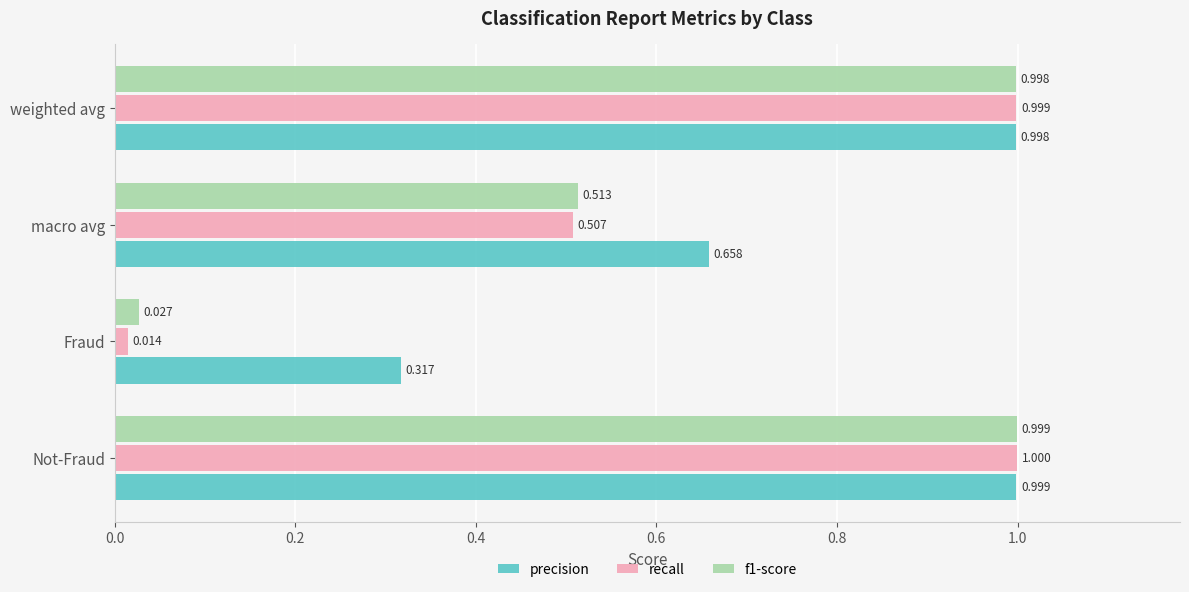

Which series has the largest range (max minus min)?

recall